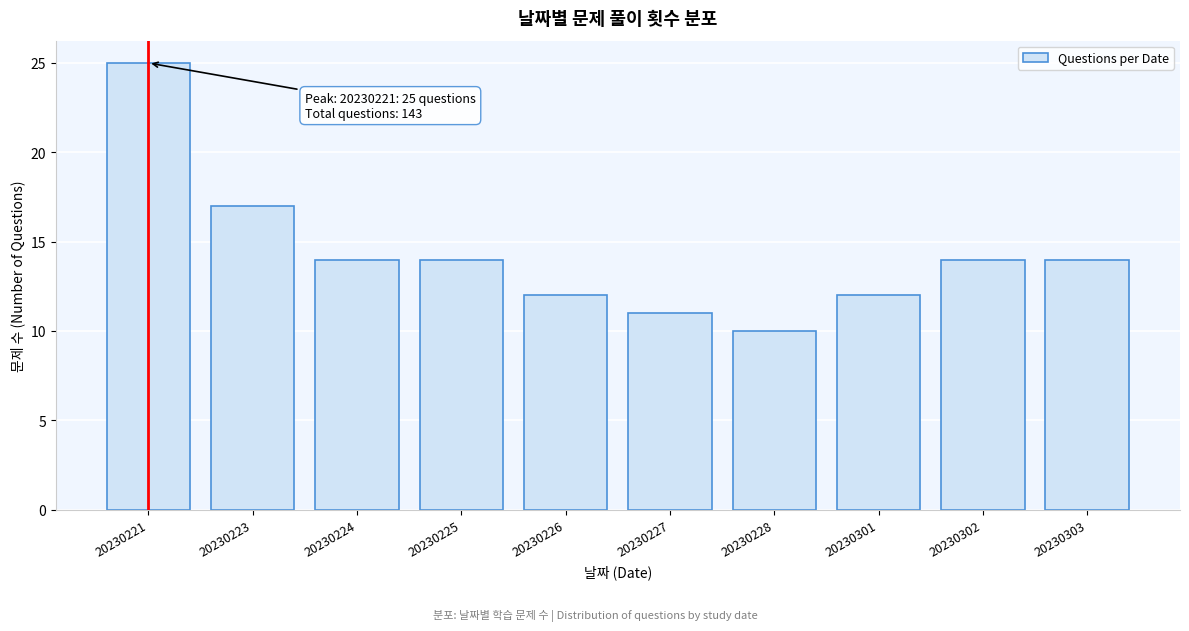

Reading left to right, list all the values displayed in this chart.

20230221=25	20230223=17	20230224=14	20230225=14	20230226=12	20230227=11	20230228=10	20230301=12	20230302=14	20230303=14